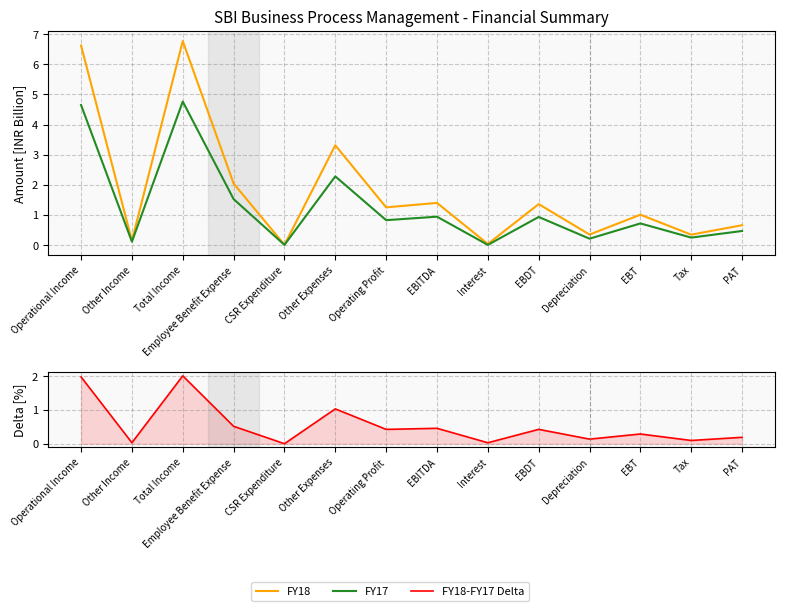

Is it true that FY18-FY17 Delta equals 0.4 at EBDT?

True